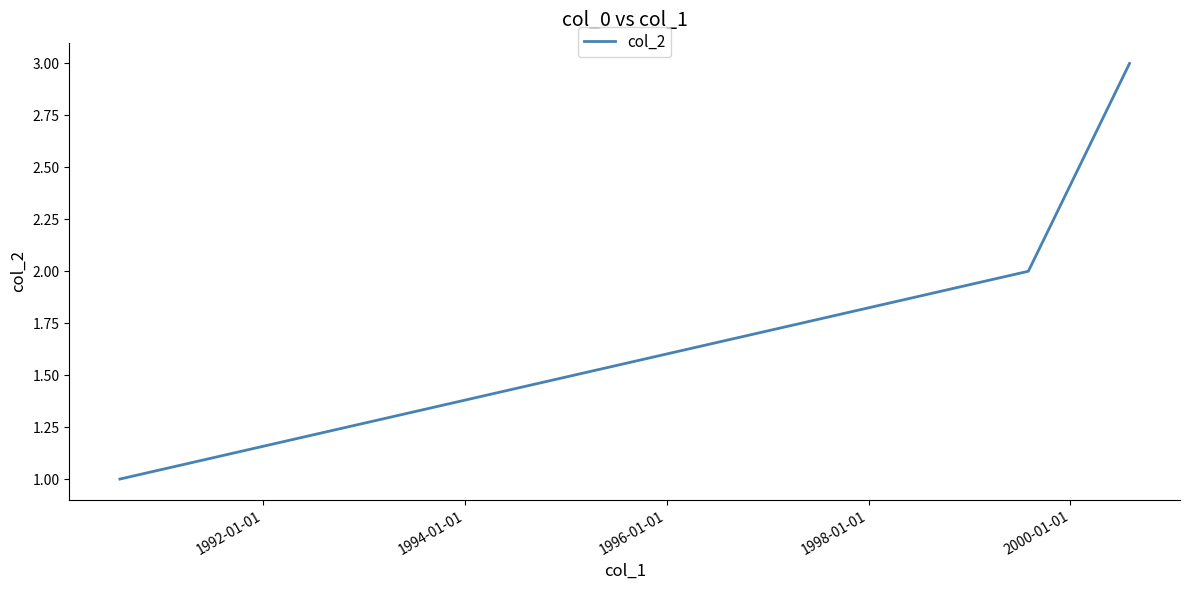

Does the chart have visible grid lines?

No